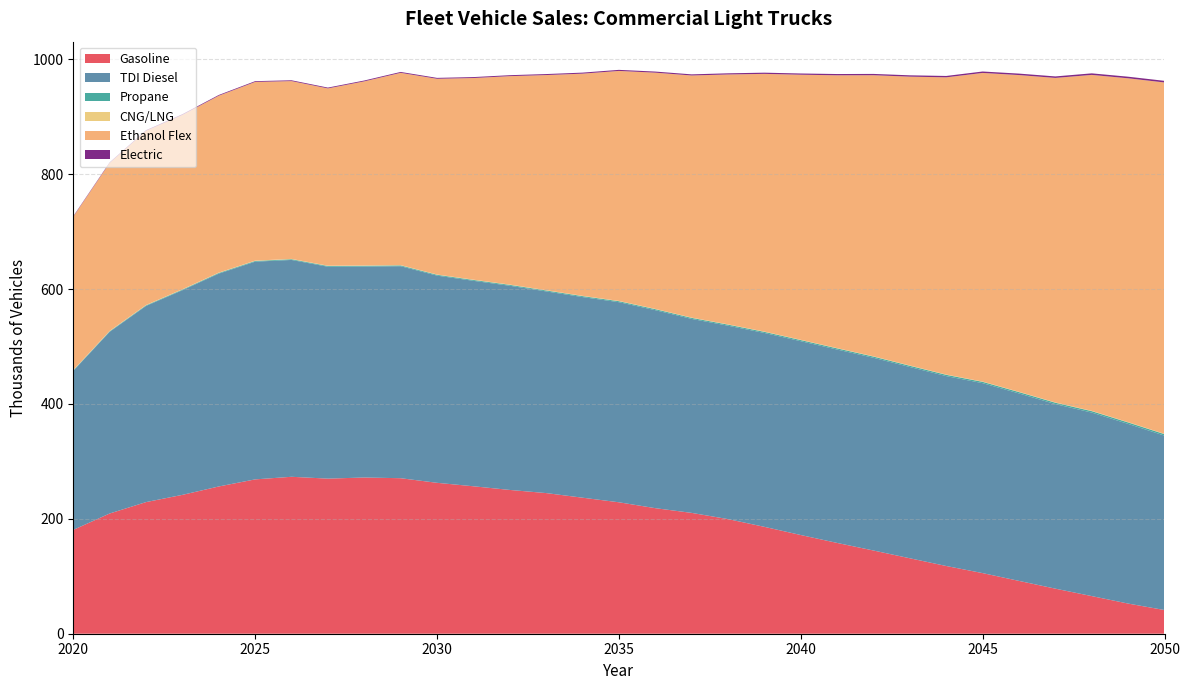

Reading left to right, list all the values displayed in this chart.

Gasoline: 2020=180.7	2021=209.3	2022=229.1	2023=241.7	2024=256.3	2025=268.6	2026=273.2	2027=270.0	2028=271.9	2029=270.7	2030=262.7	2031=256.6	2032=250.3	2033=244.8	2034=236.8	2035=228.8	2036=218.6	2037=210.3	2038=199.5	2039=186.0	2040=171.8	2041=158.0	2042=144.8	2043=131.3	2044=117.9	2045=105.5	2046=91.9	2047=78.4	2048=65.5	2049=52.5	2050=41.2
TDI Diesel: 2020=276.8	2021=316.2	2022=341.4	2023=356.2	2024=370.5	2025=378.9	2026=377.4	2027=368.8	2028=367.2	2029=369.0	2030=360.7	2031=357.6	2032=355.4	2033=351.0	2034=349.2	2035=348.3	2036=344.6	2037=337.6	2038=336.6	2039=337.5	2040=337.3	2041=336.6	2042=335.4	2043=332.9	2044=330.5	2045=330.6	2046=326.3	2047=321.2	2048=319.4	2049=312.7	2050=303.5
Propane: 2020=0.8	2021=0.9	2022=1.0	2023=1.1	2024=1.2	2025=1.2	2026=1.3	2027=1.3	2028=1.4	2029=1.4	2030=1.5	2031=1.5	2032=1.6	2033=1.6	2034=1.7	2035=1.7	2036=1.8	2037=1.8	2038=1.9	2039=1.9	2040=2.0	2041=2.0	2042=2.1	2043=2.2	2044=2.2	2045=2.3	2046=2.4	2047=2.4	2048=2.5	2049=2.6	2050=2.6
CNG/LNG: 2020=0.6	2021=0.6	2022=0.6	2023=0.6	2024=0.6	2025=0.6	2026=0.6	2027=0.5	2028=0.5	2029=0.5	2030=0.5	2031=0.5	2032=0.5	2033=0.5	2034=0.5	2035=0.5	2036=0.5	2037=0.5	2038=0.5	2039=0.5	2040=0.5	2041=0.5	2042=0.5	2043=0.5	2044=0.5	2045=0.5	2046=0.5	2047=0.5	2048=0.5	2049=0.5	2050=0.5
Ethanol Flex: 2020=266.9	2021=292.4	2022=303.1	2023=303.5	2024=307.9	2025=311.0	2026=309.5	2027=308.6	2028=320.5	2029=334.6	2030=340.6	2031=351.0	2032=362.8	2033=374.4	2034=386.7	2035=400.3	2036=411.1	2037=421.4	2038=434.9	2039=448.5	2040=461.4	2041=474.8	2042=489.3	2043=502.8	2044=517.3	2045=537.2	2046=551.3	2047=564.8	2048=584.8	2049=598.5	2050=611.6
Electric: 2020=0.9	2021=1.0	2022=1.1	2023=1.2	2024=1.3	2025=1.3	2026=1.4	2027=1.4	2028=1.5	2029=1.5	2030=1.6	2031=1.6	2032=1.7	2033=1.7	2034=1.8	2035=1.8	2036=1.9	2037=1.9	2038=2.0	2039=2.1	2040=2.1	2041=2.2	2042=2.3	2043=2.3	2044=2.4	2045=2.5	2046=2.5	2047=2.6	2048=2.7	2049=2.8	2050=2.8